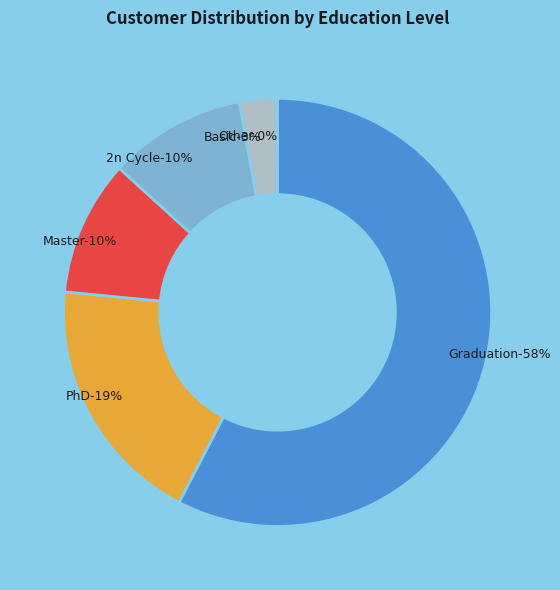

Which slice is the smallest?

Other